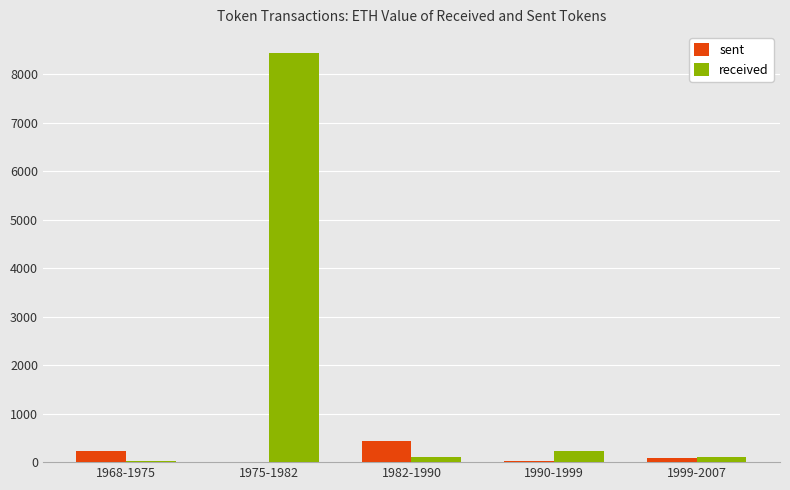

What is the sum of all received values?

8908.7